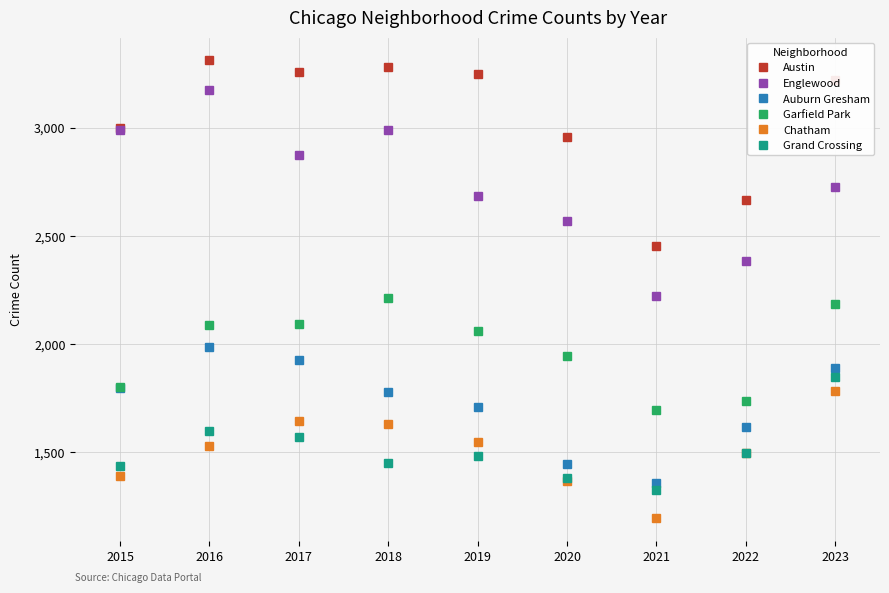

Which series has the largest total across all categories?

Austin